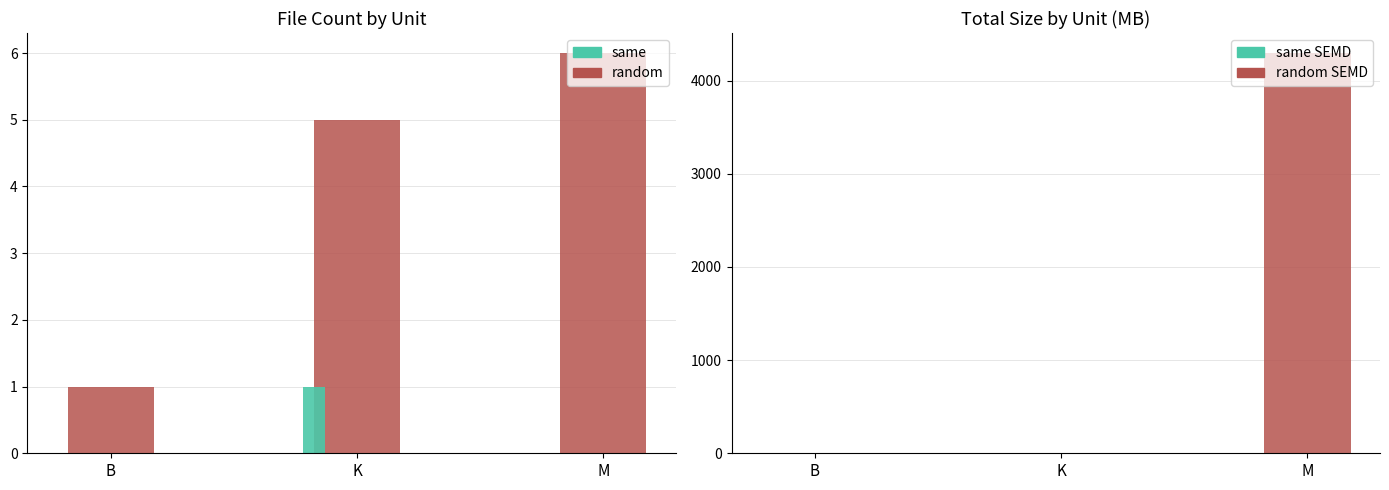

The same series shows 0.5 at B. True or false?

False